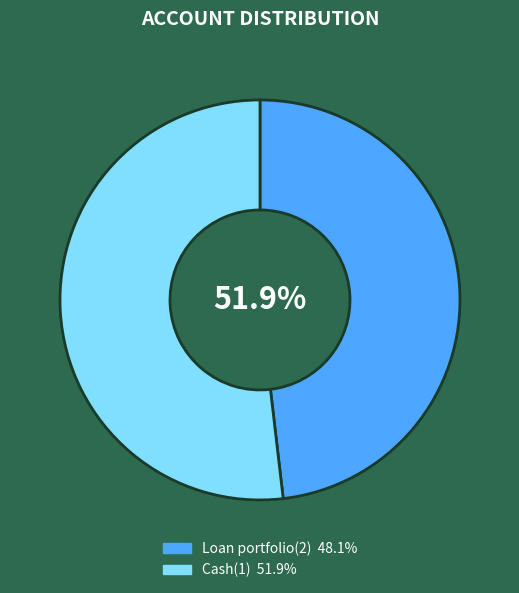

What is the smallest slice in the pie chart?

Loan portfolio(2)